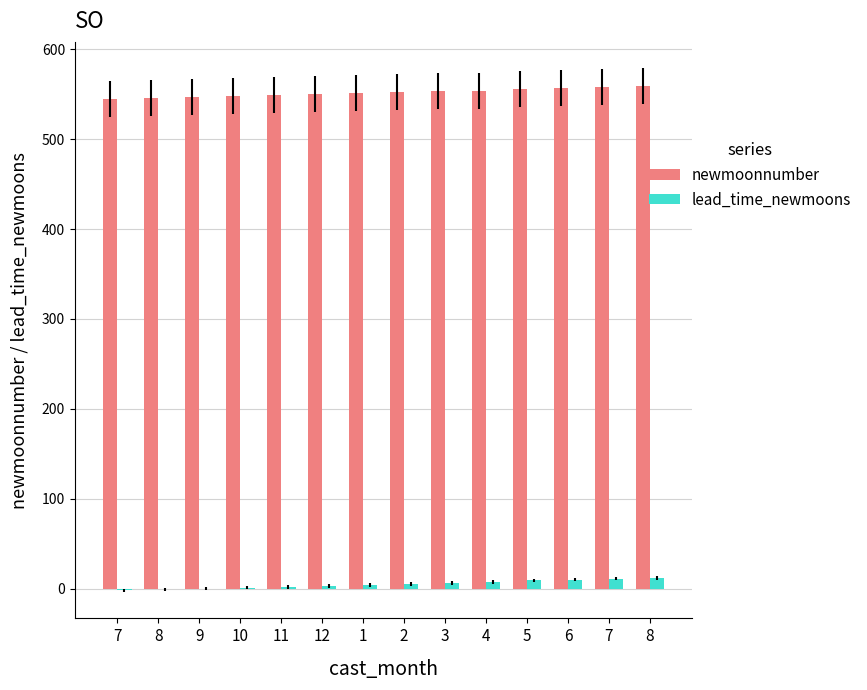

At how many categories does at least one series exceed 519?

14